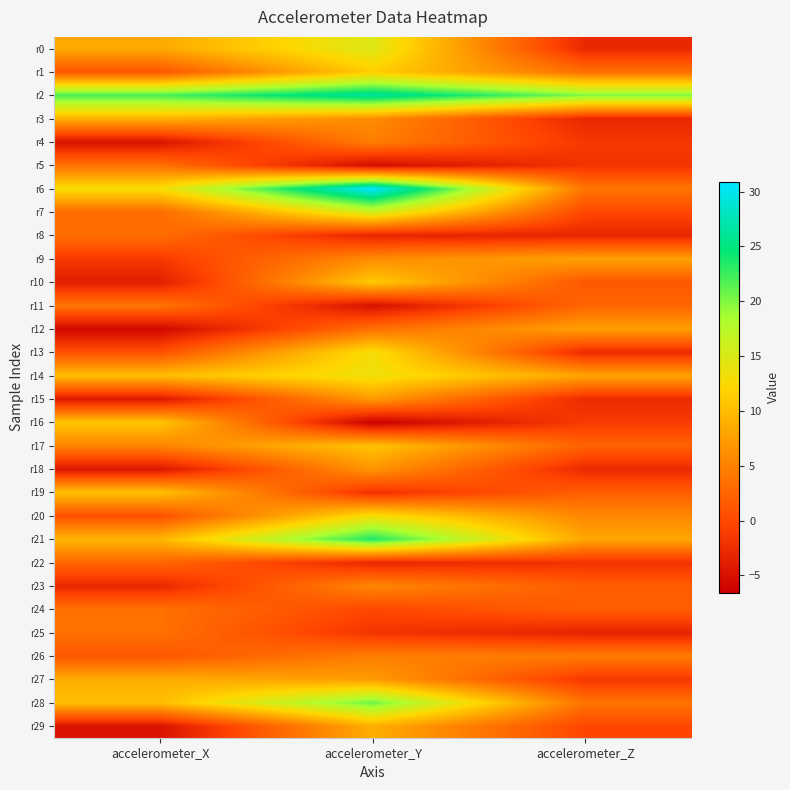

Reading right to left, list all the values displayed in this chart.

r0: accelerometer_Z=-2.9	accelerometer_Y=14.8	accelerometer_X=8.3
r1: accelerometer_Z=3.4	accelerometer_Y=11.4	accelerometer_X=1.1
r2: accelerometer_Z=20.0	accelerometer_Y=26.5	accelerometer_X=22.0
r3: accelerometer_Z=-3.0	accelerometer_Y=6.0	accelerometer_X=9.1
r4: accelerometer_Z=-1.4	accelerometer_Y=4.7	accelerometer_X=-4.8
r5: accelerometer_Z=-1.8	accelerometer_Y=-5.4	accelerometer_X=3.5
r6: accelerometer_Z=3.9	accelerometer_Y=30.9	accelerometer_X=12.9
r7: accelerometer_Z=-0.1	accelerometer_Y=15.9	accelerometer_X=3.1
r8: accelerometer_Z=-3.1	accelerometer_Y=-3.3	accelerometer_X=3.2
r9: accelerometer_Z=7.8	accelerometer_Y=6.0	accelerometer_X=-1.3
r10: accelerometer_Z=1.3	accelerometer_Y=11.1	accelerometer_X=-3.8
r11: accelerometer_Z=2.6	accelerometer_Y=-5.1	accelerometer_X=3.9
r12: accelerometer_Z=7.6	accelerometer_Y=3.5	accelerometer_X=-5.8
r13: accelerometer_Z=-2.7	accelerometer_Y=13.0	accelerometer_X=0.7
r14: accelerometer_Z=8.0	accelerometer_Y=13.5	accelerometer_X=10.1
r15: accelerometer_Z=-2.7	accelerometer_Y=7.1	accelerometer_X=-4.3
r16: accelerometer_Z=-1.1	accelerometer_Y=-6.6	accelerometer_X=10.7
r17: accelerometer_Z=2.3	accelerometer_Y=10.5	accelerometer_X=5.3
r18: accelerometer_Z=-2.8	accelerometer_Y=6.8	accelerometer_X=-4.5
r19: accelerometer_Z=2.0	accelerometer_Y=-2.1	accelerometer_X=10.4
r20: accelerometer_Z=5.5	accelerometer_Y=13.0	accelerometer_X=0.6
r21: accelerometer_Z=8.1	accelerometer_Y=23.6	accelerometer_X=9.5
r22: accelerometer_Z=-1.9	accelerometer_Y=-3.0	accelerometer_X=2.6
r23: accelerometer_Z=1.8	accelerometer_Y=5.5	accelerometer_X=-2.9
r24: accelerometer_Z=1.9	accelerometer_Y=-0.1	accelerometer_X=3.6
r25: accelerometer_Z=-3.4	accelerometer_Y=-1.8	accelerometer_X=3.5
r26: accelerometer_Z=4.6	accelerometer_Y=4.8	accelerometer_X=1.2
r27: accelerometer_Z=-1.5	accelerometer_Y=7.3	accelerometer_X=8.7
r28: accelerometer_Z=3.9	accelerometer_Y=20.7	accelerometer_X=10.1
r29: accelerometer_Z=-0.2	accelerometer_Y=8.7	accelerometer_X=-4.8